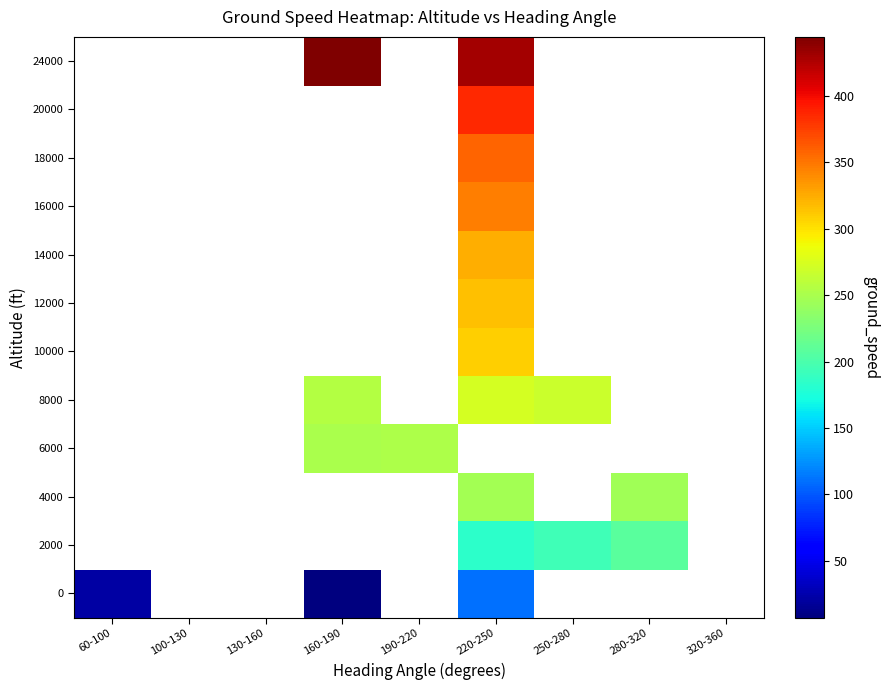

At how many categories does at least one series exceed 396?

2